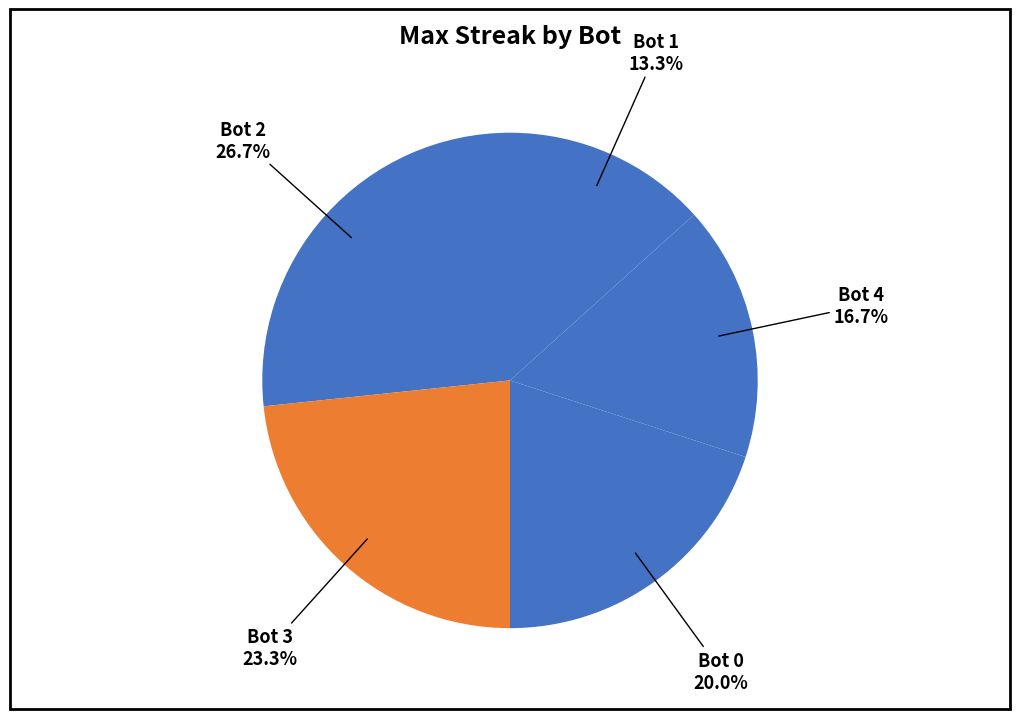

To the nearest percent, what percentage of the pie is Bot 0?

20%